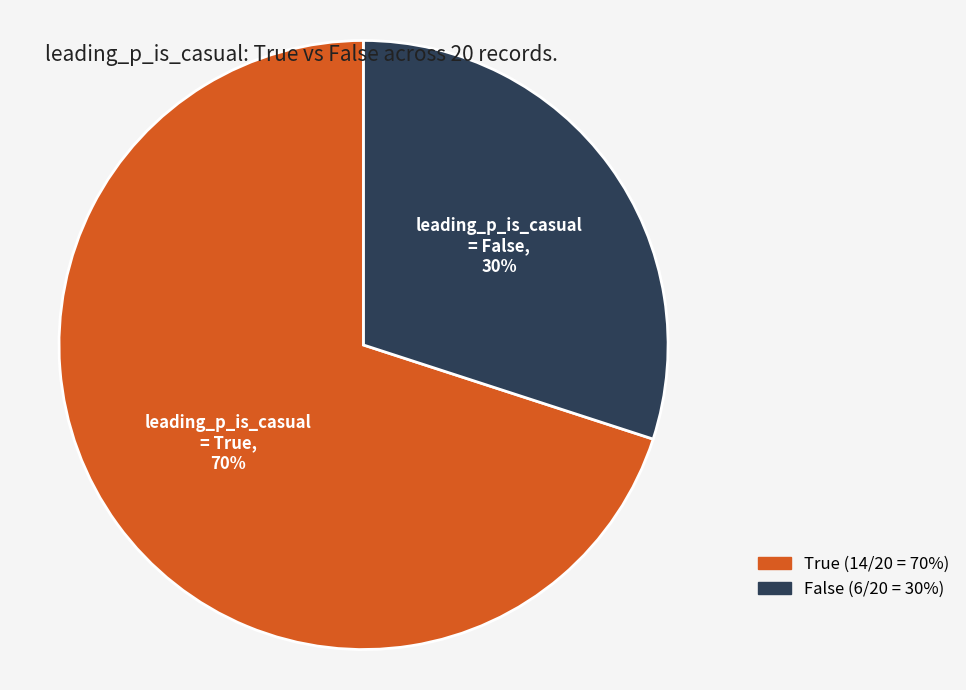

To the nearest percent, what is the difference between the largest and smallest slice percentages?

40%